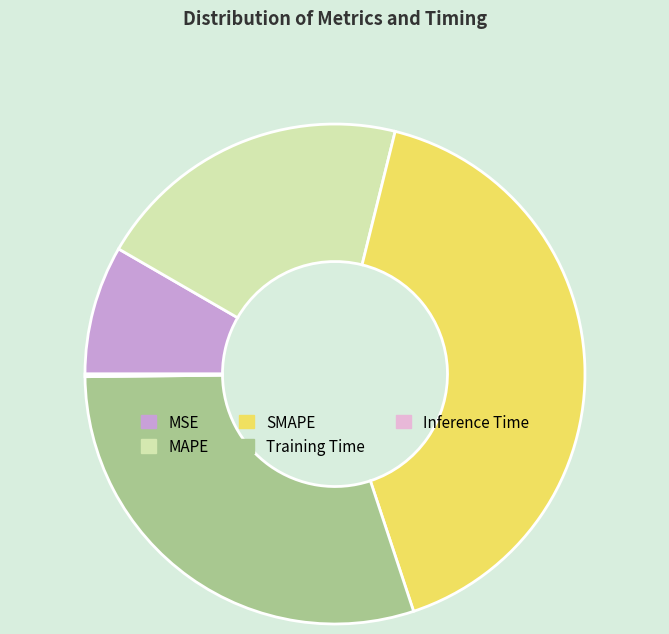

What is the largest slice in the pie chart?

SMAPE